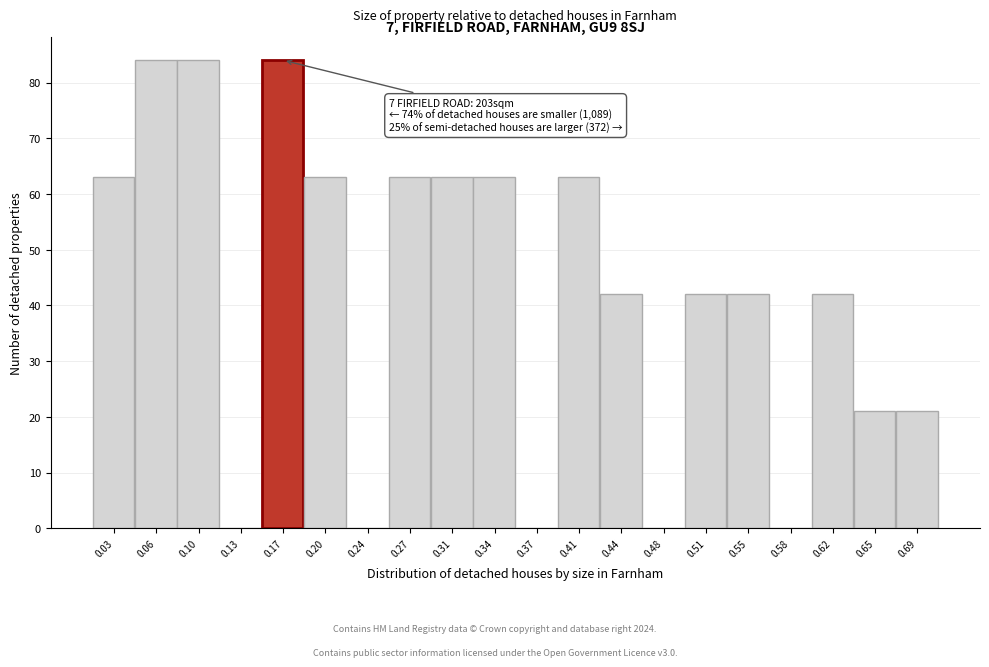

Reading right to left, extract all data points from this chart.

0.69=21	0.65=21	0.62=42	0.58=0	0.55=42	0.51=42	0.48=0	0.44=42	0.41=63	0.37=0	0.34=63	0.31=63	0.27=63	0.24=0	0.20=63	0.17=84	0.13=0	0.10=84	0.06=84	0.03=63